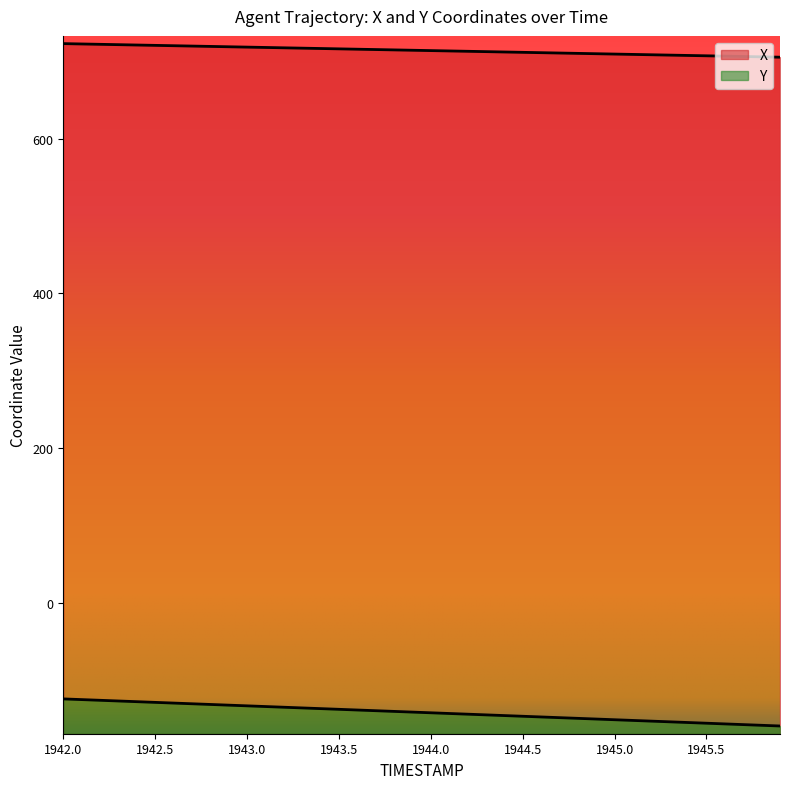

How many data points in X are less than 714?

19